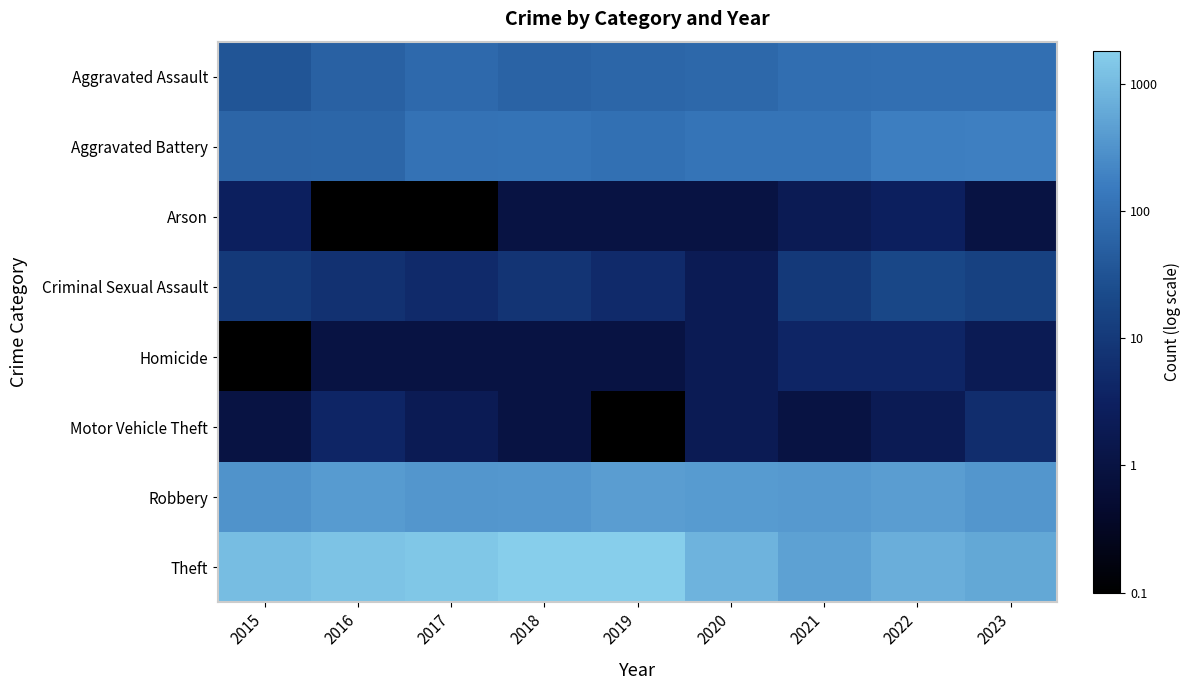

Which series changed the most between 2016 and 2019?

Motor Vehicle Theft